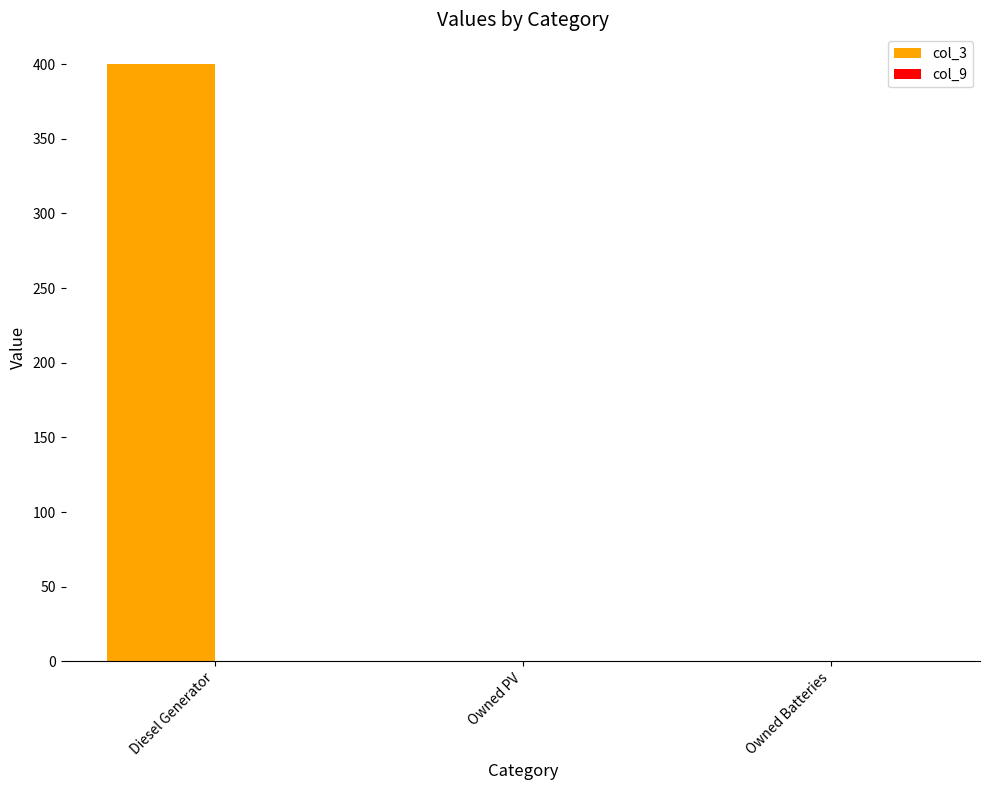

What is the sum of all values?

400